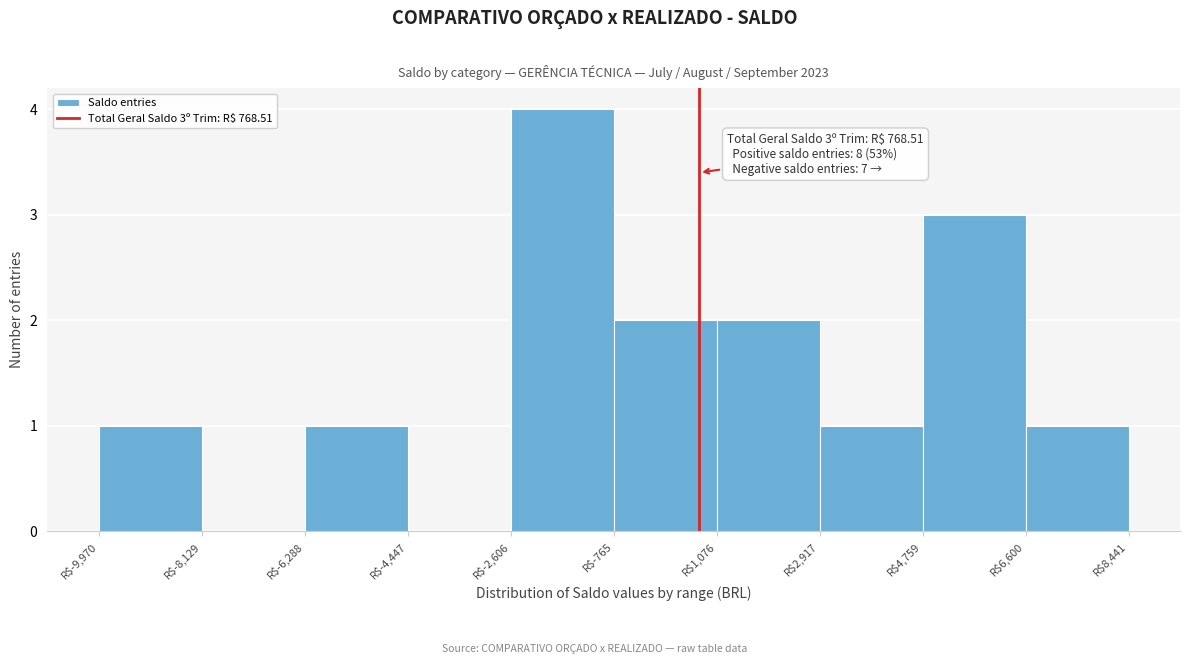

Over which range of the x-axis is the bar tallest?

-2600 to -800